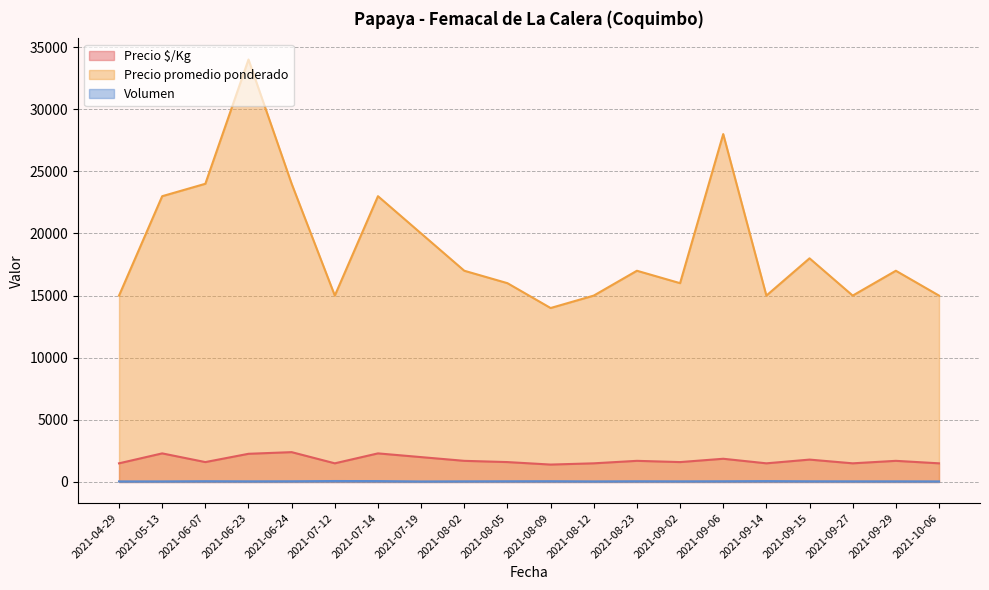

Which category has the lowest value in the Volumen series?

2021-07-19